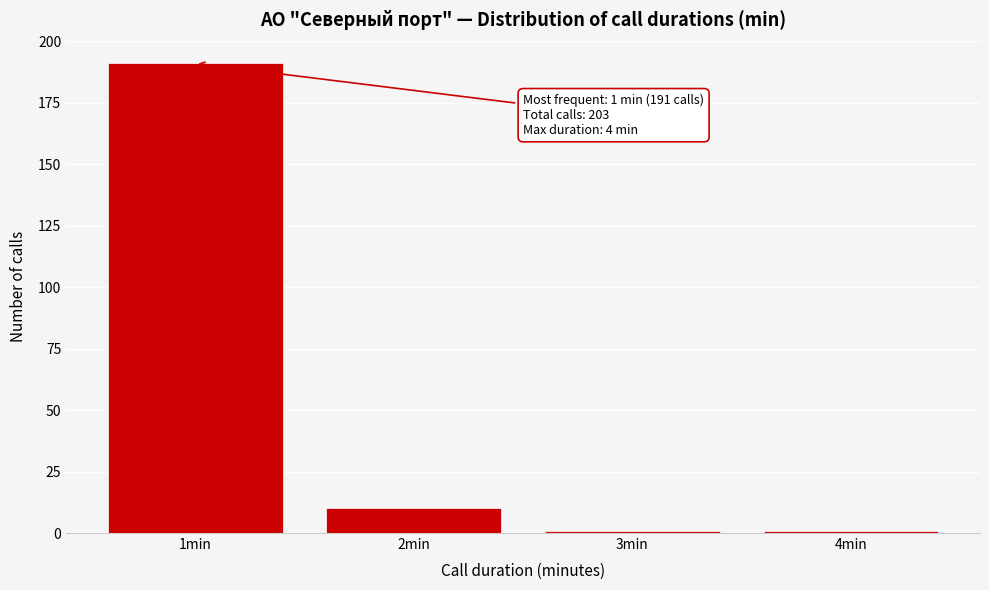

Reading left to right, list all the values displayed in this chart.

191	10	1	1